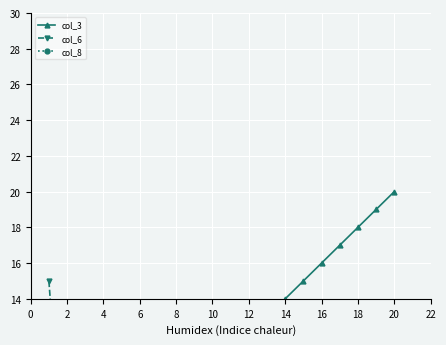

What is the sum of the col_8 values at 18 and 15?

6